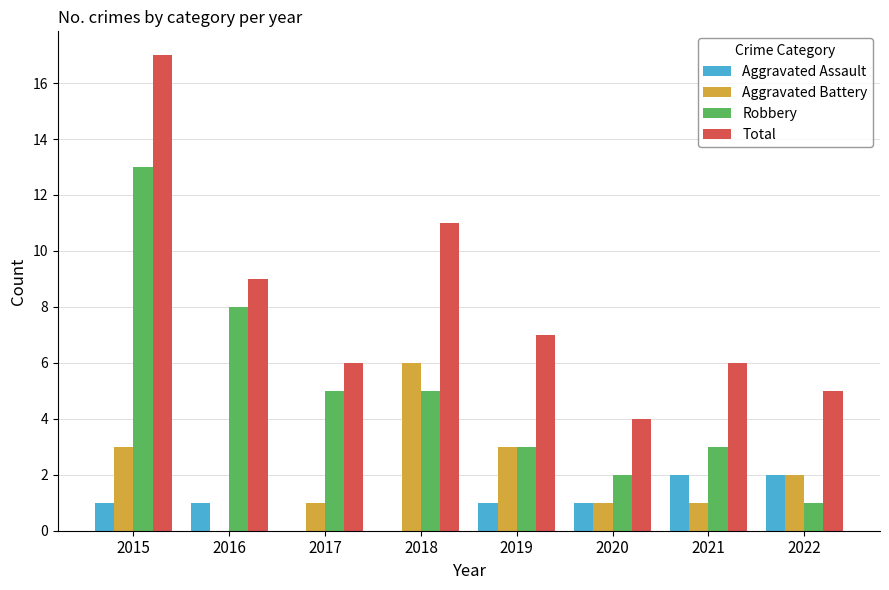

How many groups of bars are there?

8